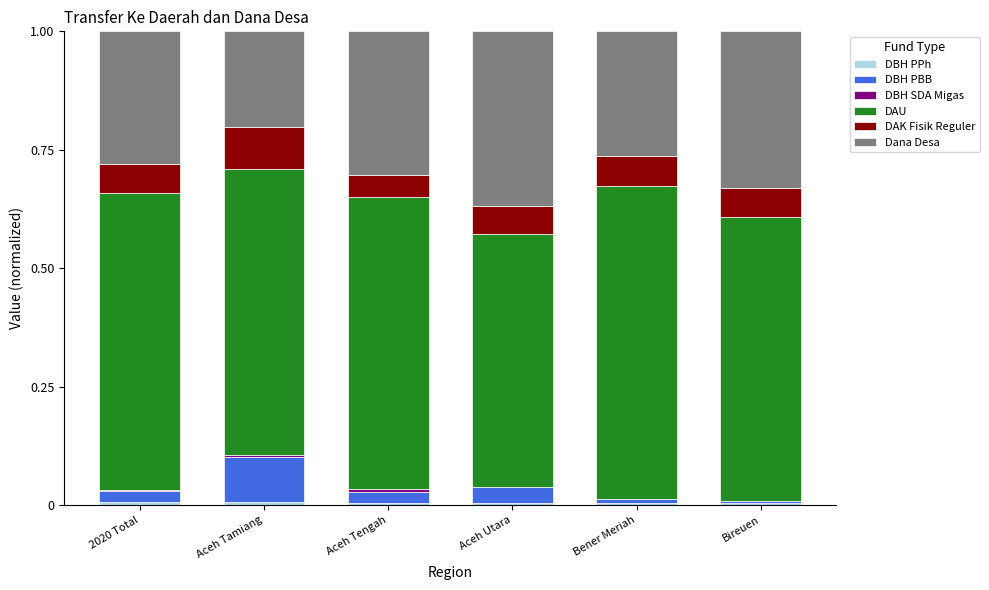

At how many categories does at least one series exceed 0?

6